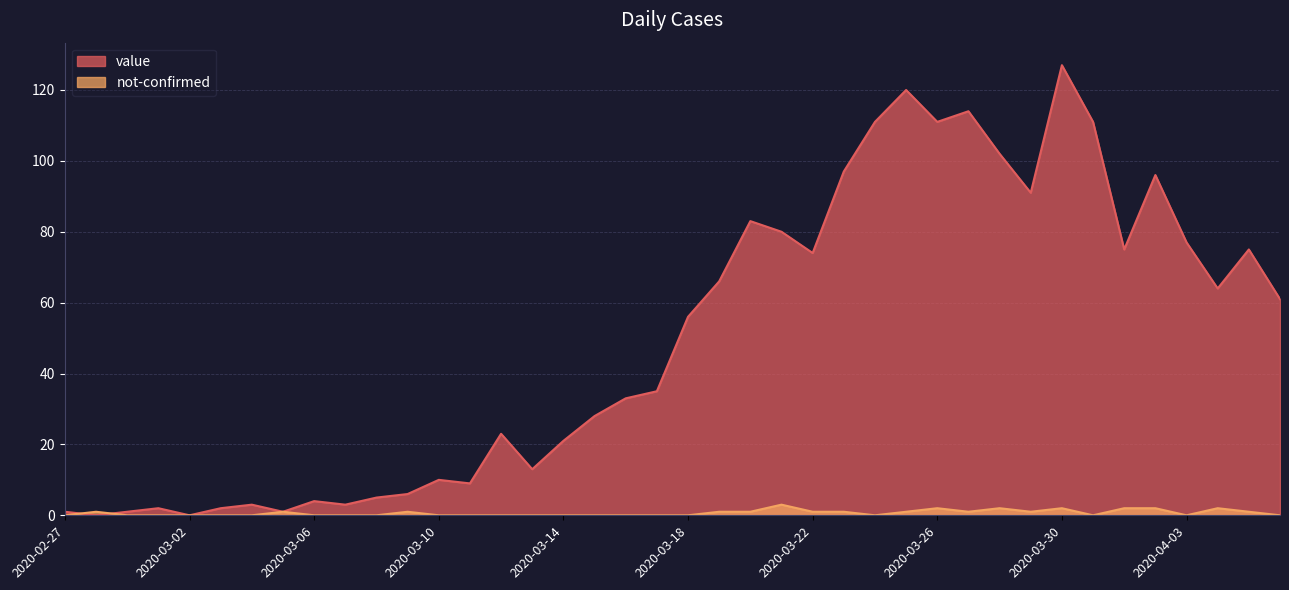

True or false: value has a value of 86 at 2020-03-18.

False